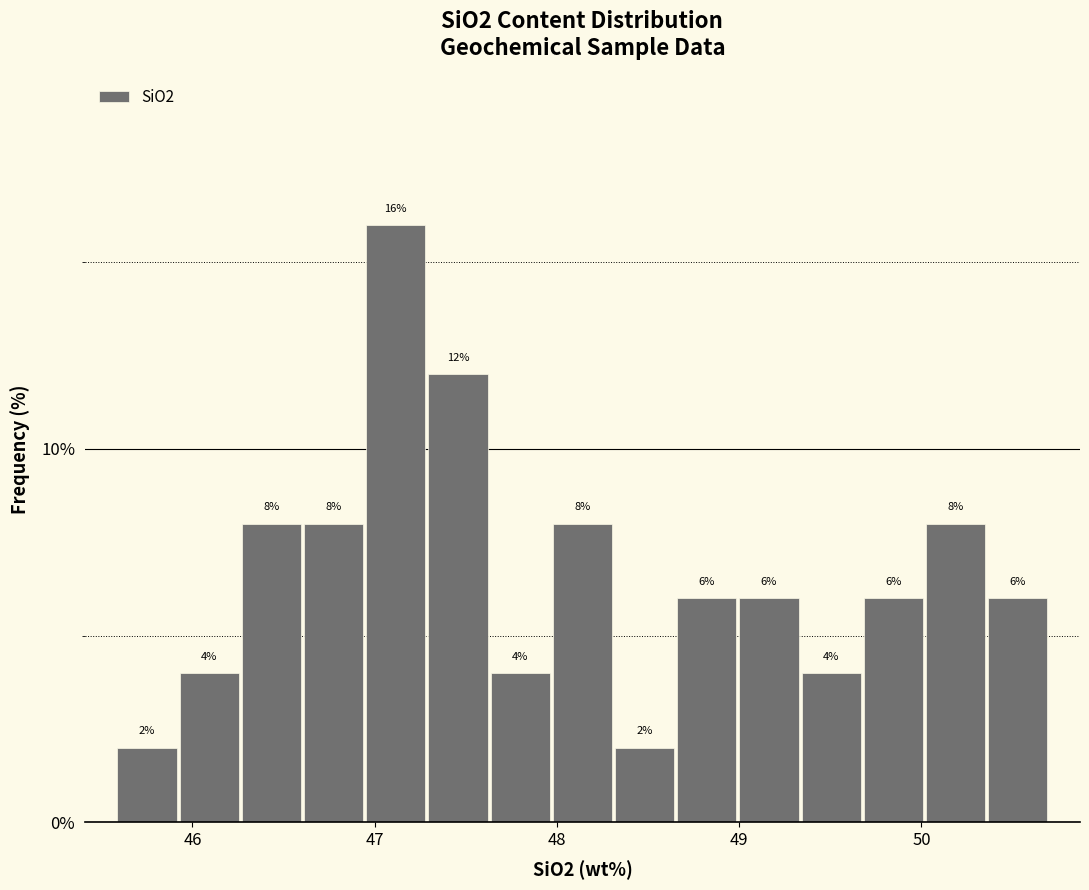

Read against the x-axis, roughly where is the centre of the tallest bar?

47.1